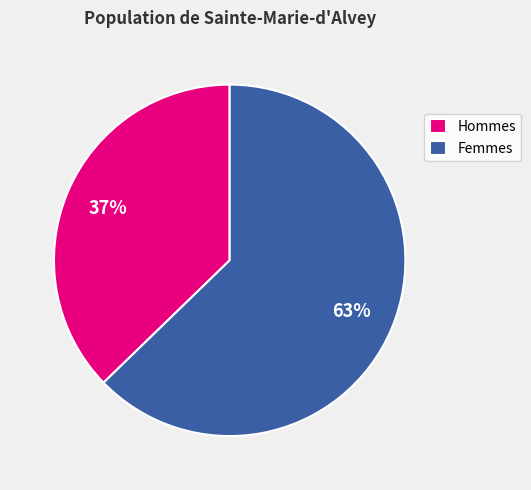

What percentage is the Hommes slice, to the nearest percent?

37%